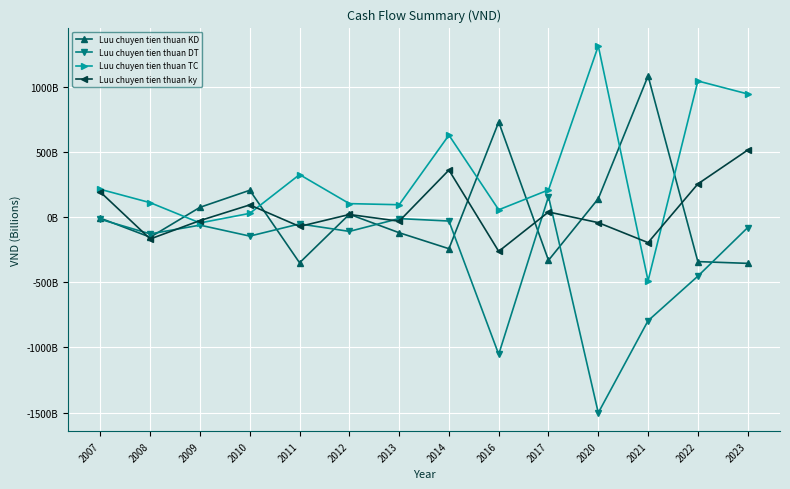

Is this an area chart (filled region under the line)?

No